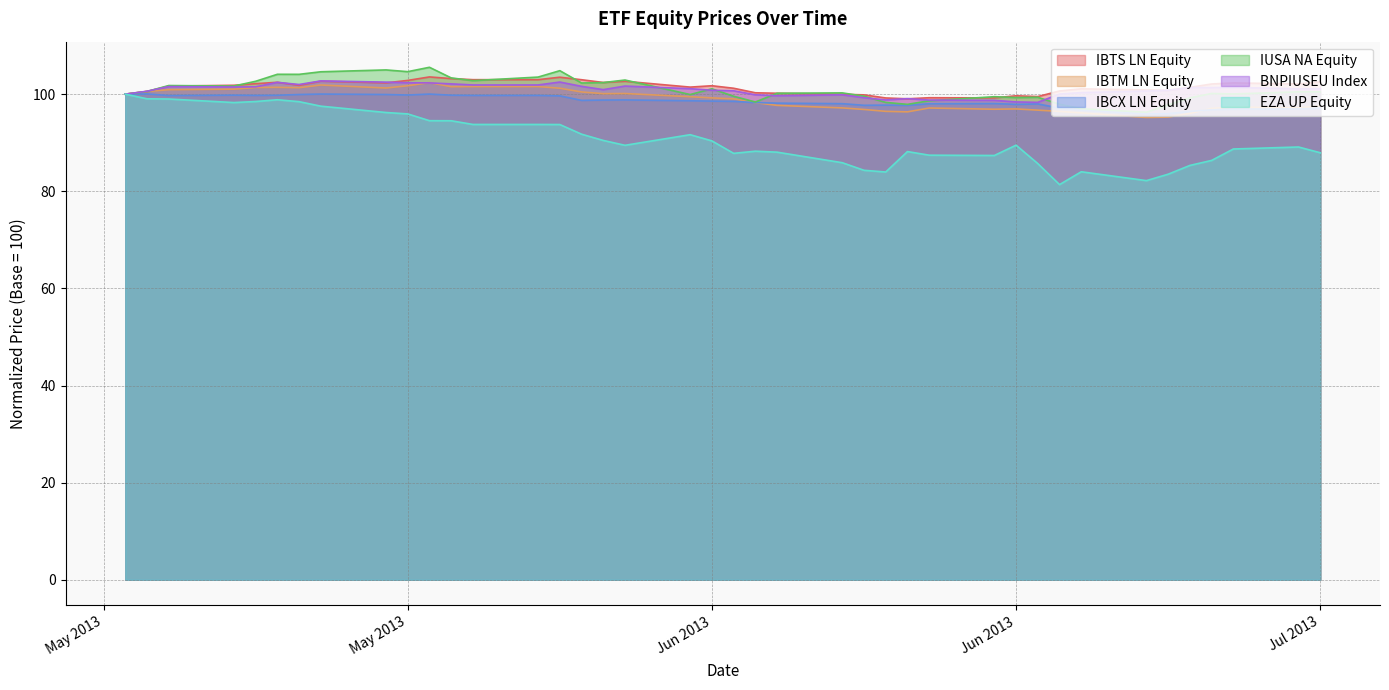

Is the value of IUSA NA Equity at 2013-05-31 greater than the value of IBTM LN Equity at 2013-06-10?

Yes